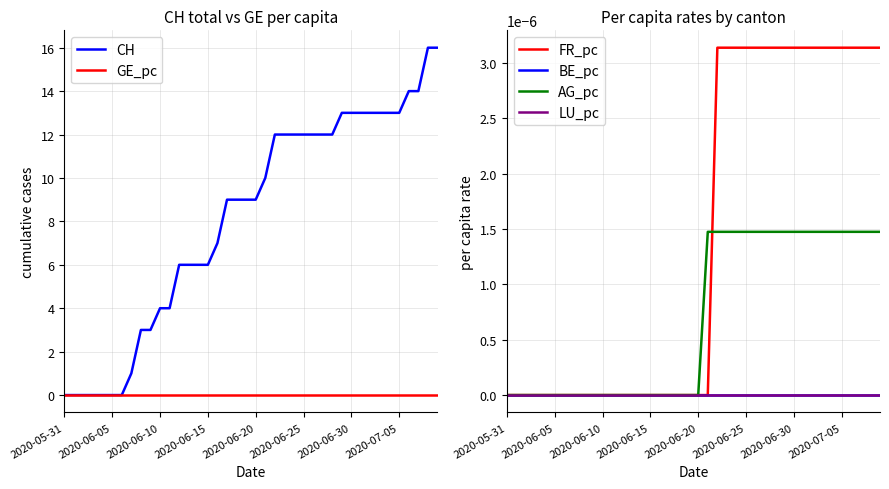

Between 11 and 19, which series saw the biggest shift?

CH